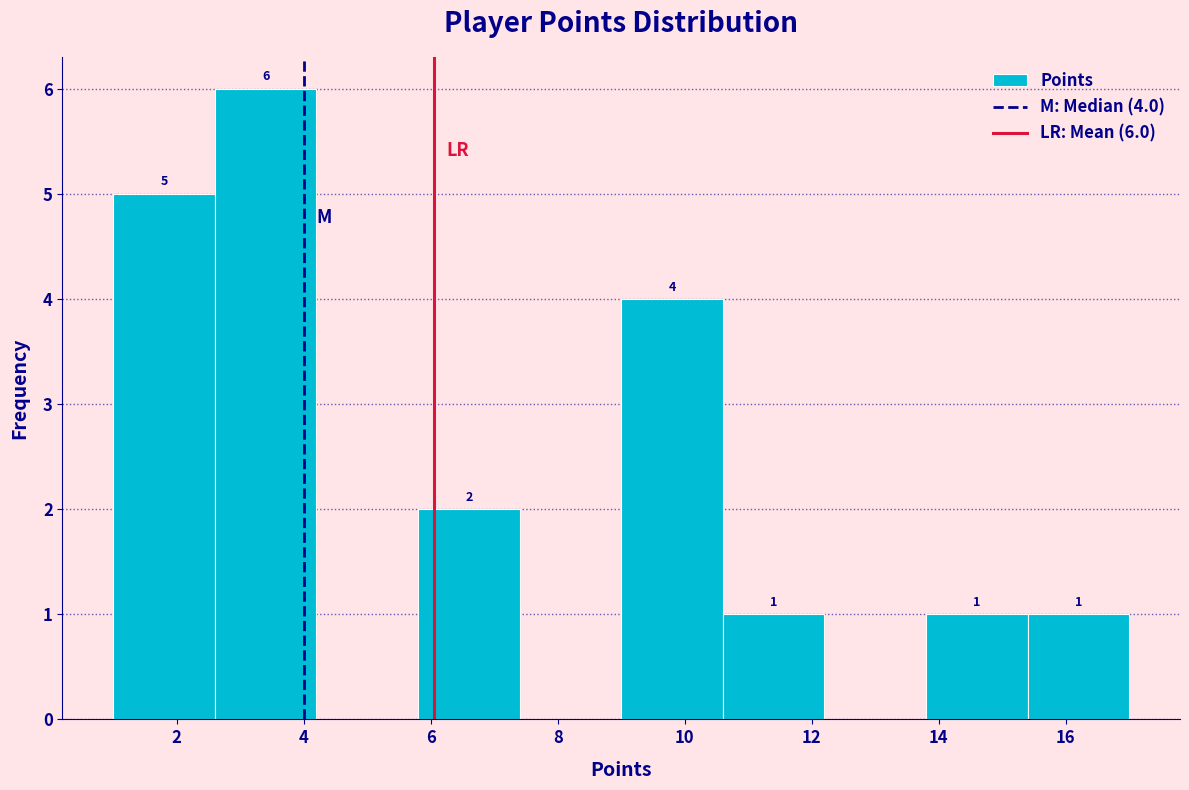

Which range on the x-axis has the tallest bar?

2.6 to 4.2